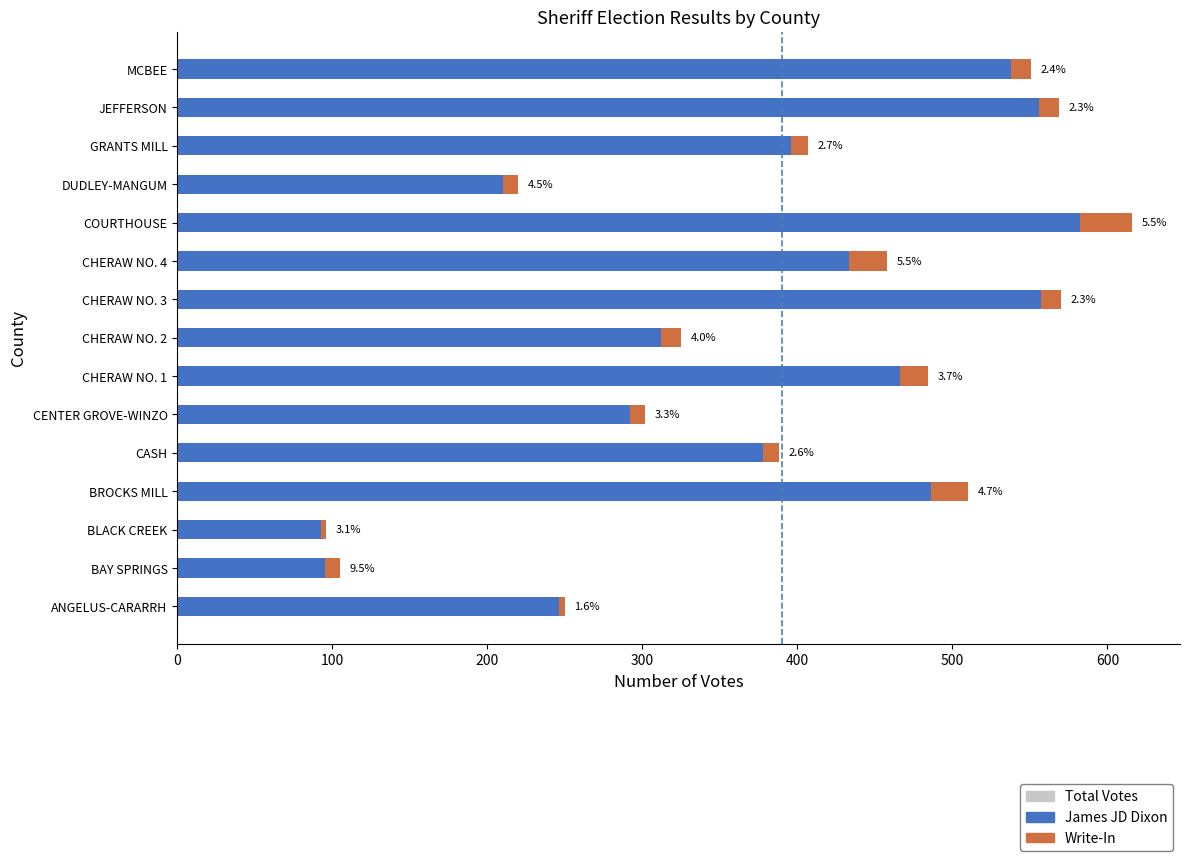

What is the value of the Write-In bar at the 9th from the left?

13